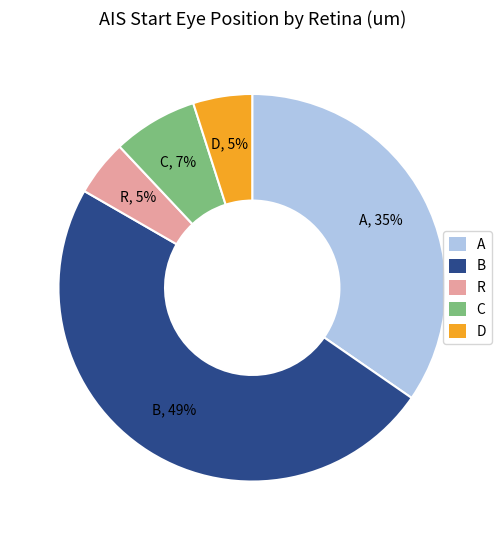

How many slices are in this pie chart?

5